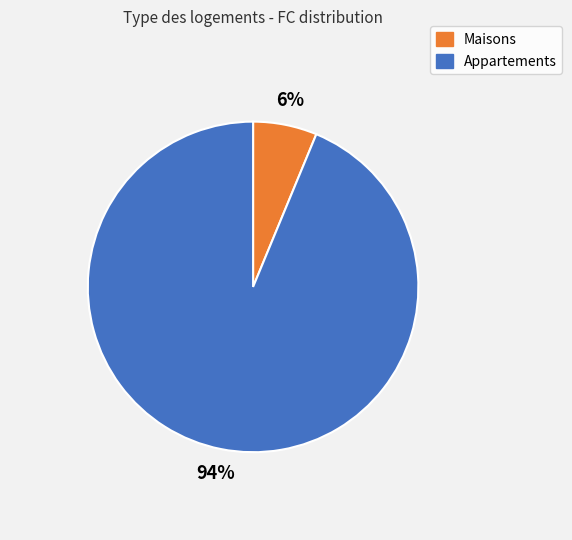

Is there any slice that represents more than half of the pie?

Yes